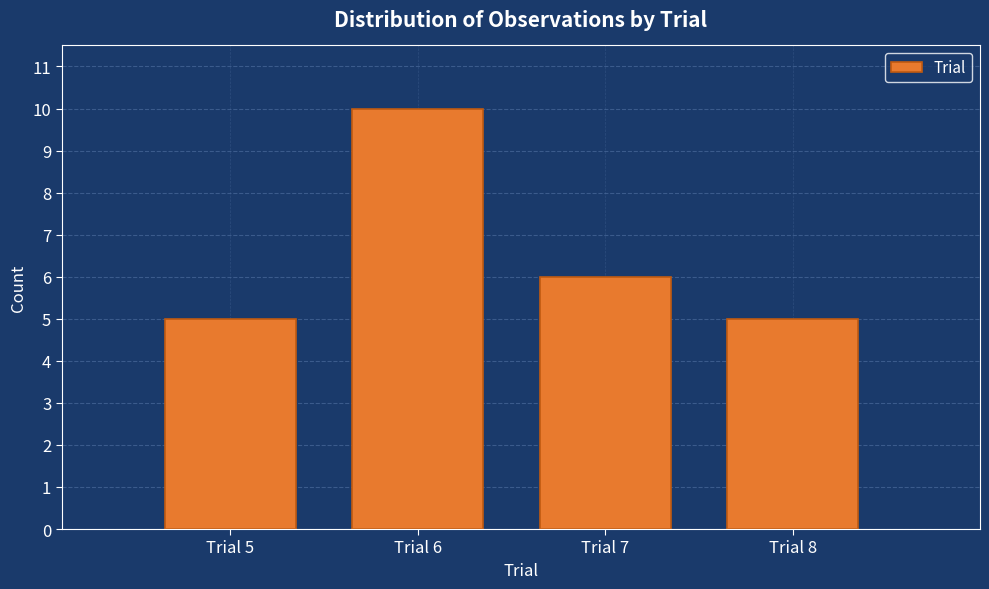

What is the height of the bar covering 7.5 to 8.5 on the x-axis? The values are not printed on the chart, so give them approximately, as read against the axis.

5